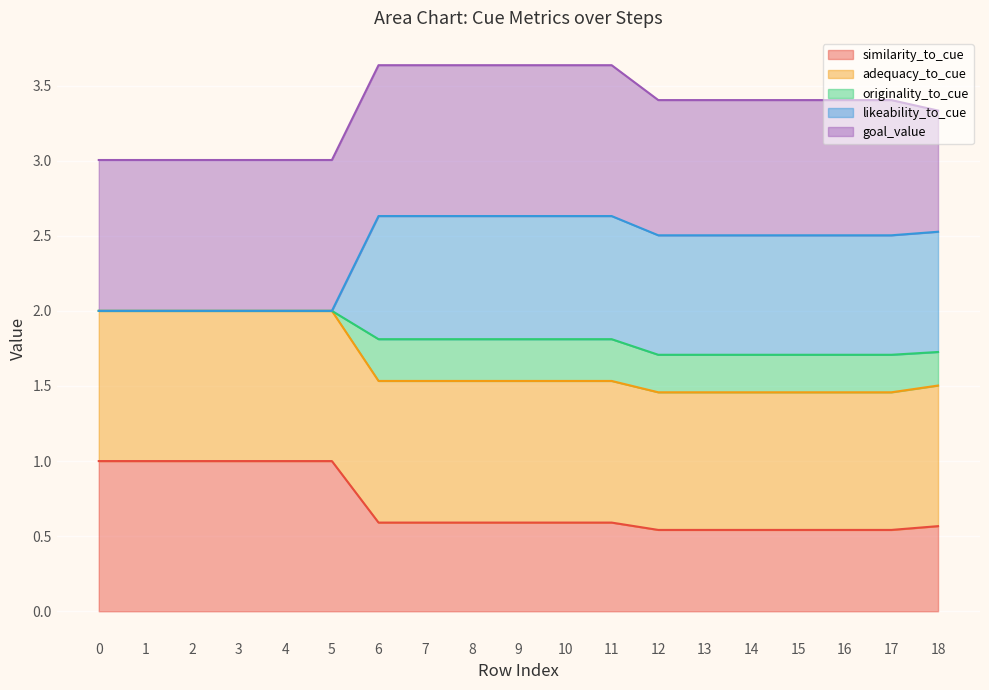

What is the total value across all series at 14?

3.4